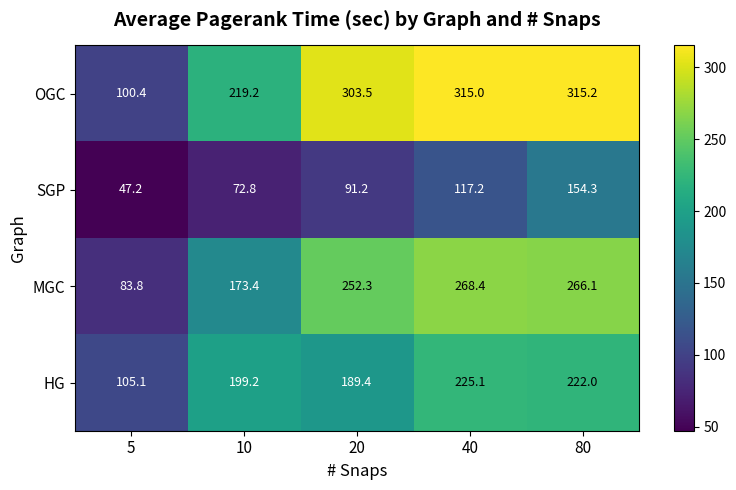

At which category is the sum across all series the highest?

80